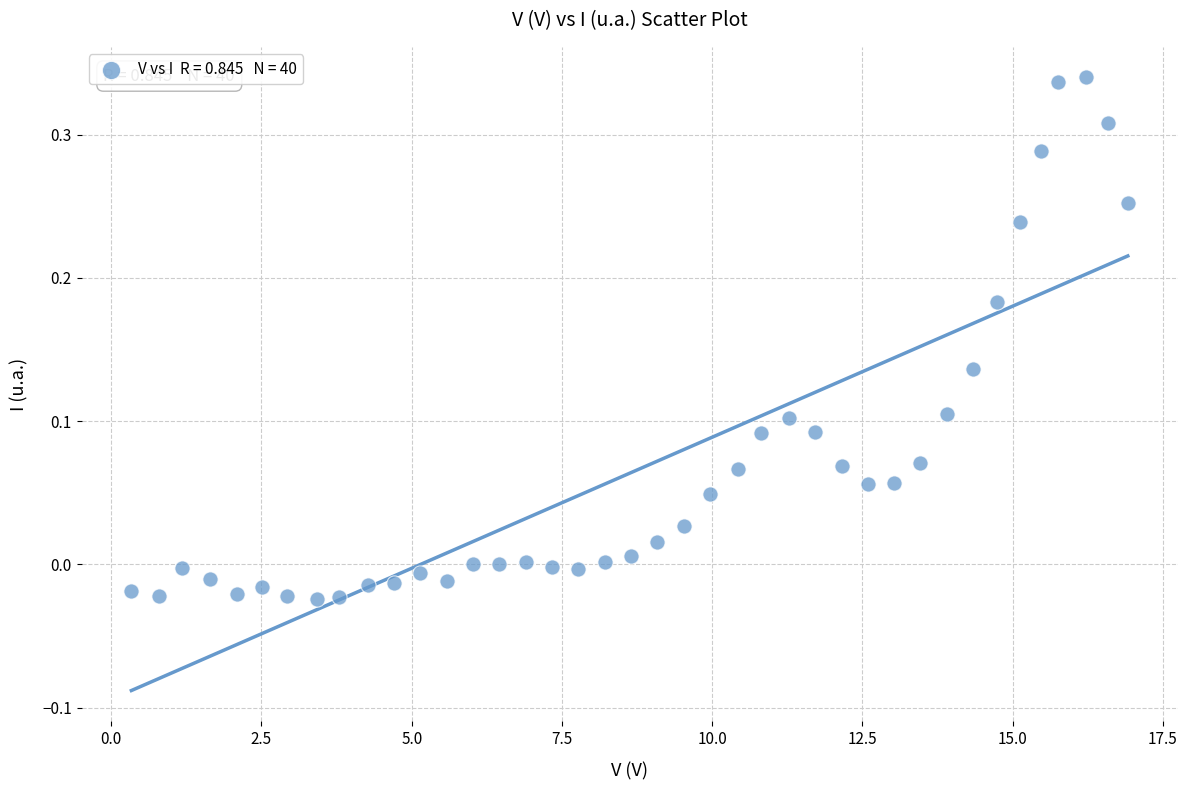

What is the range of X values (max minus min)?

16.6